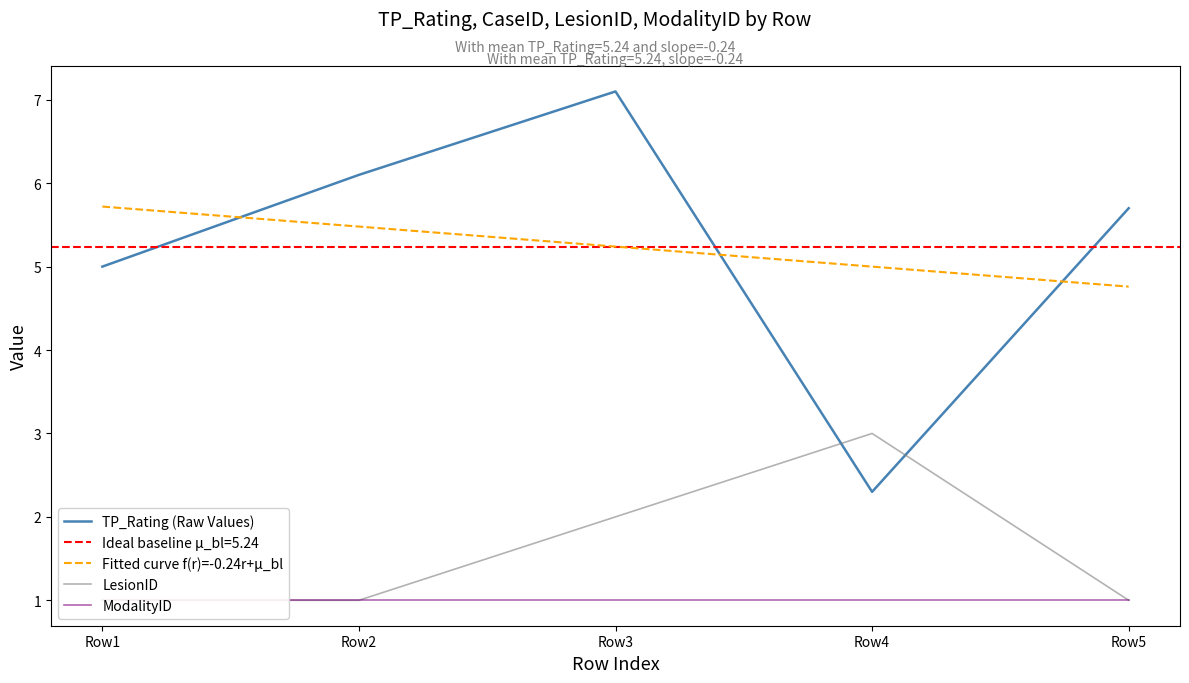

The value of LesionID at Row1 is 1.0. True or false?

True